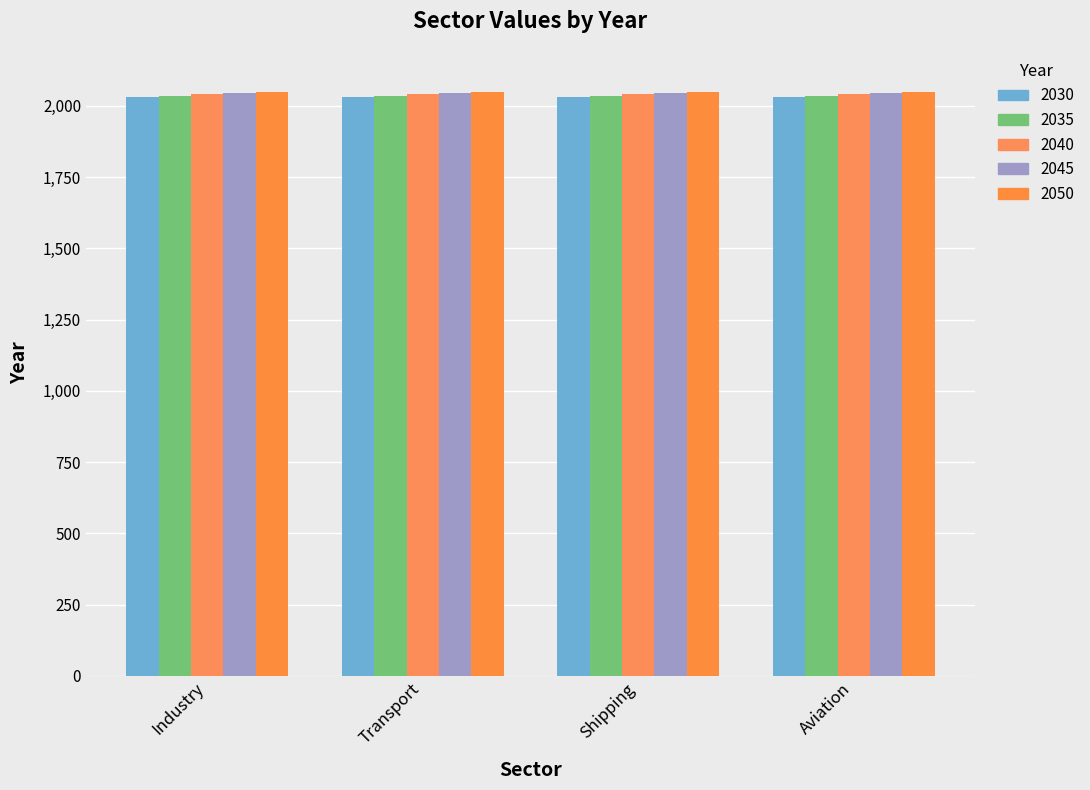

What is the spread (max minus min) of values at Transport?

20